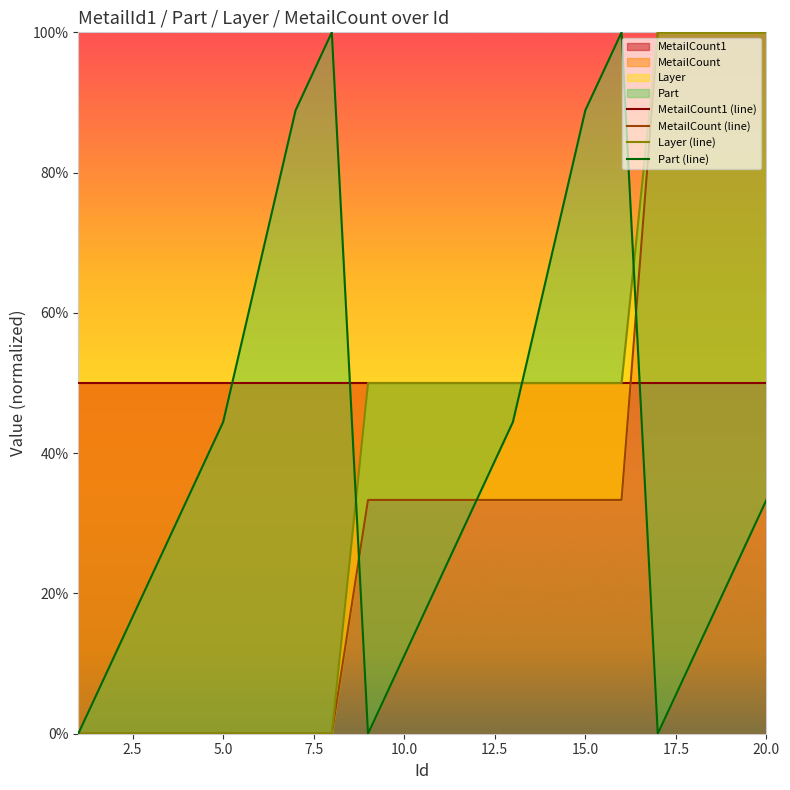

True or false: MetailCount (line) has more than 1 interior local peaks.

False